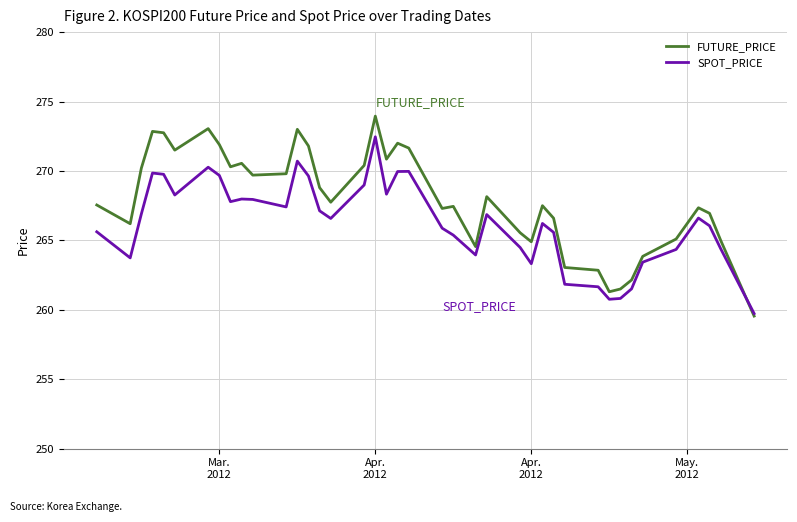

What is the lowest value of the SPOT_PRICE series?

259.7